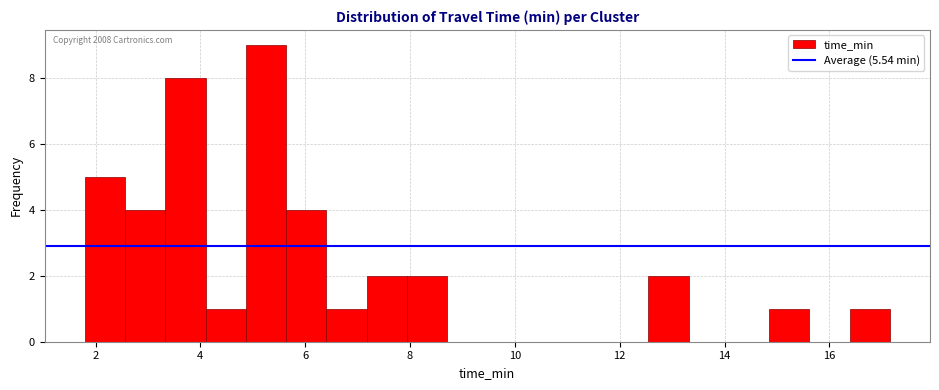

Read against the x-axis, roughly where is the centre of the tallest bar?

5.2